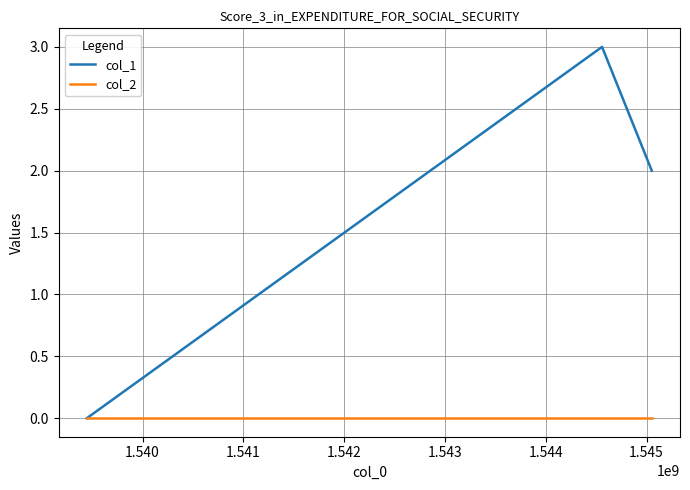

Which series has the widest spread of values?

col_1